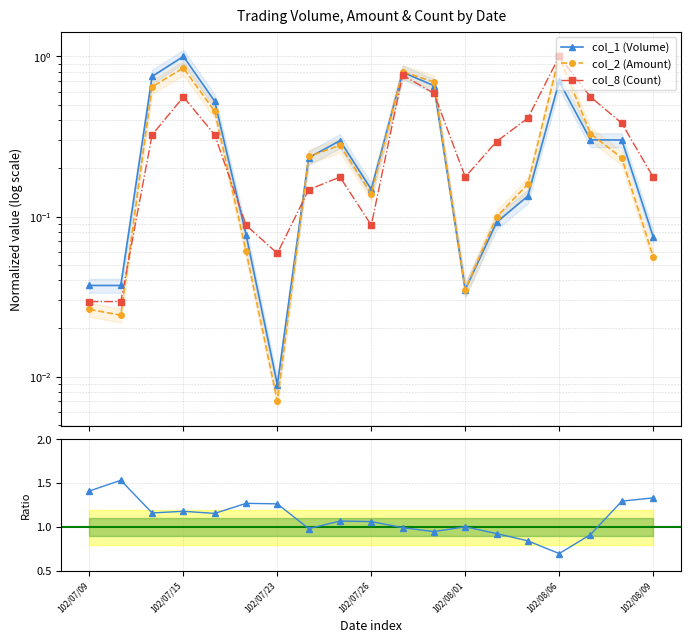

The value of Ratio col_1/col_2 at 102/07/23 is 0.3. True or false?

False